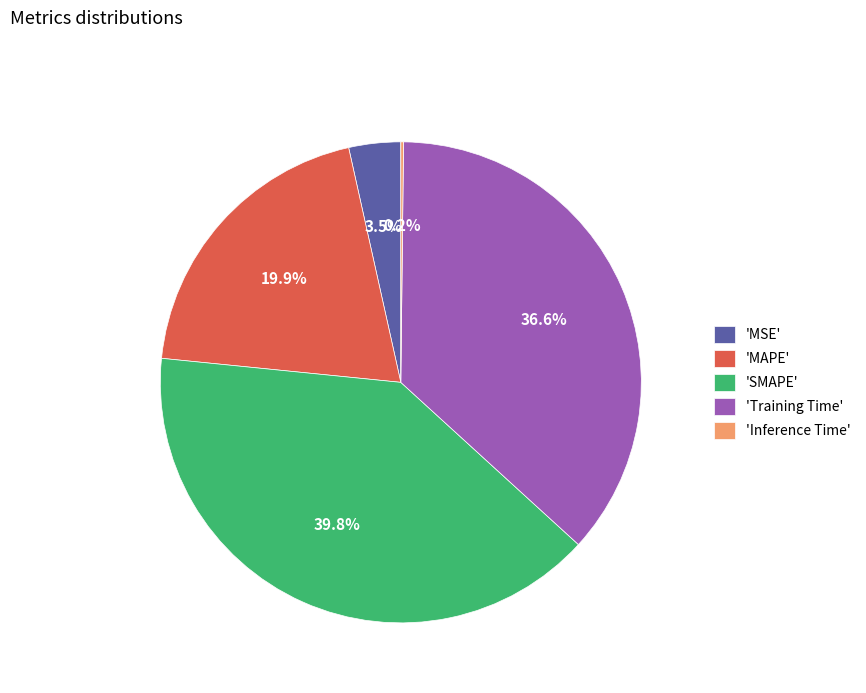

Is there any slice that represents more than half of the pie?

No